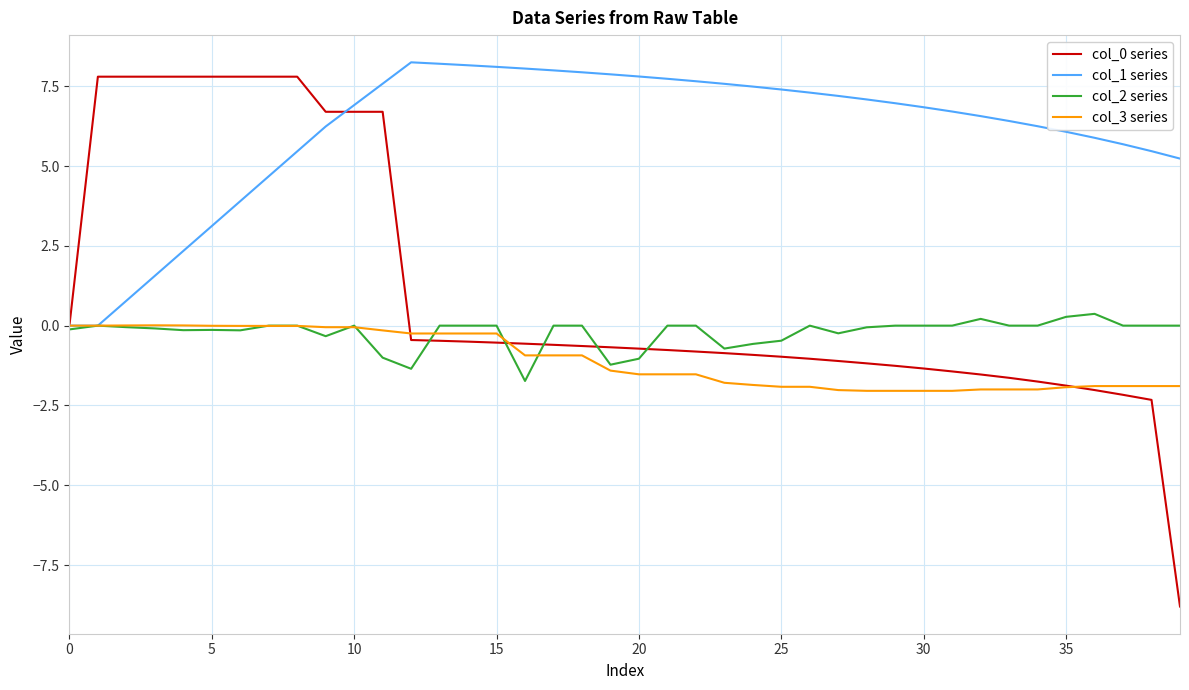

What is the smallest value displayed?

-8.8